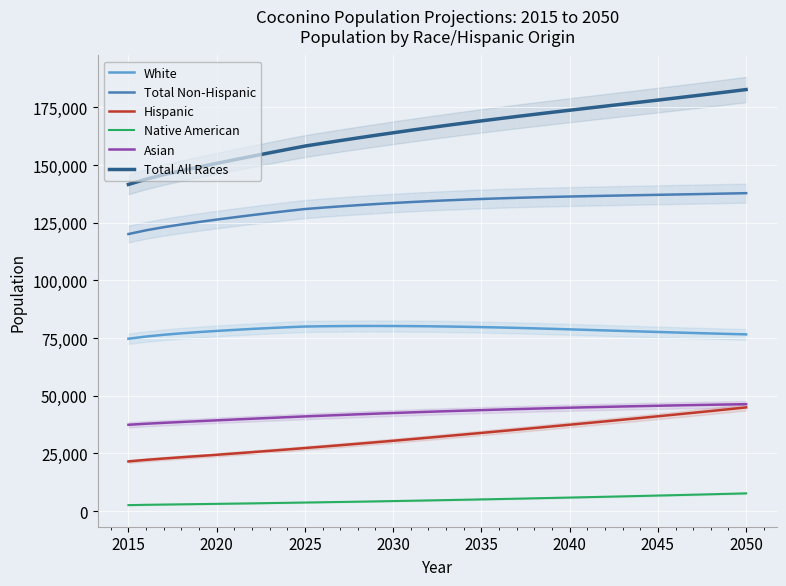

True or false: Asian and Total All Races cross at least once.

False